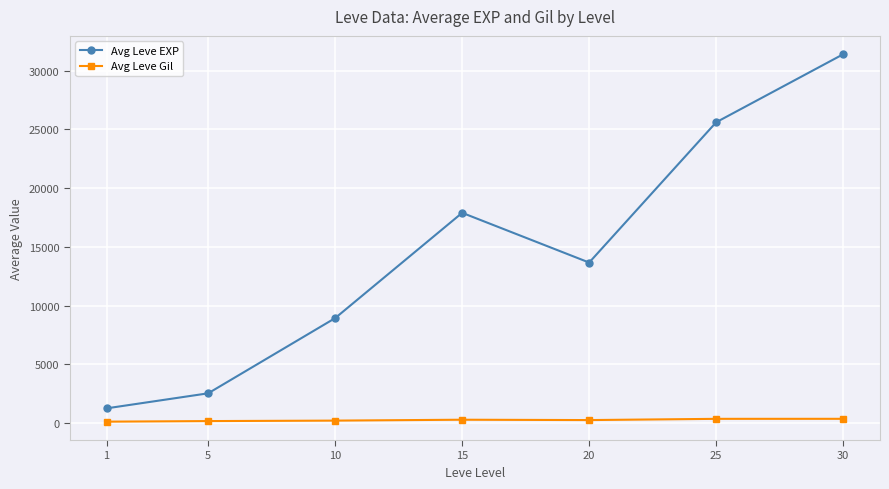

At which category does Avg Leve EXP reach its first local valley?

20